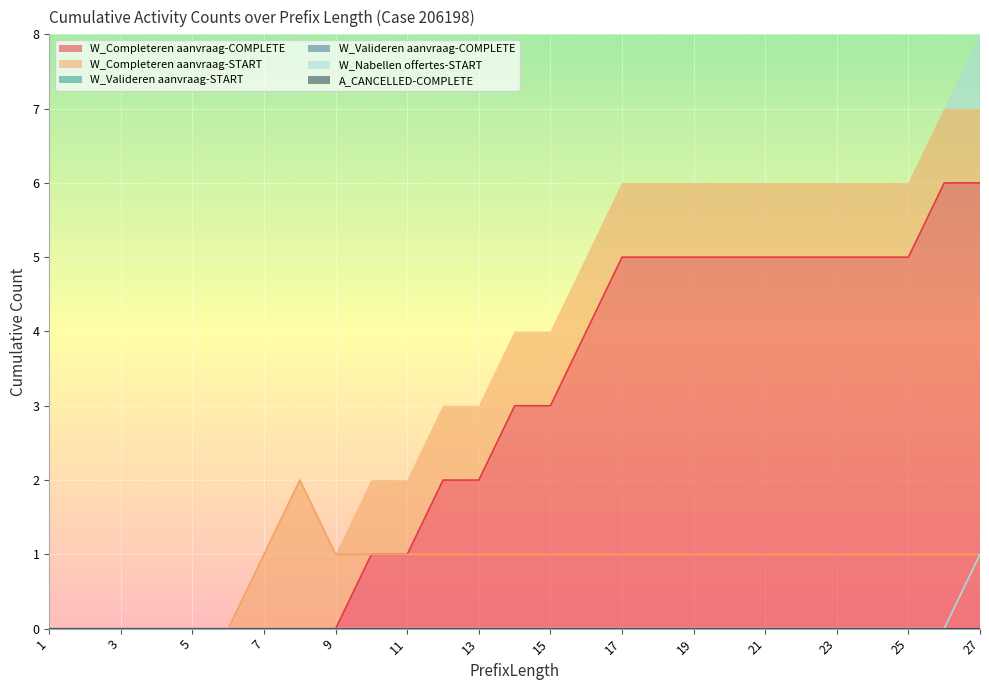

Is it true that W_Completeren aanvraag-COMPLETE equals 1 at 13?

False